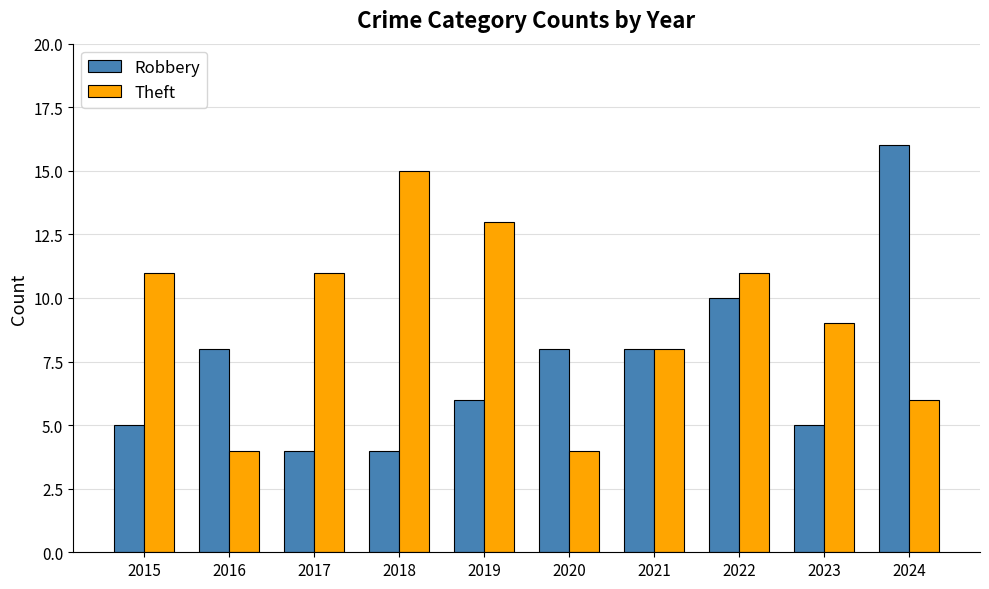

What is the total value across all series at 2022?

21